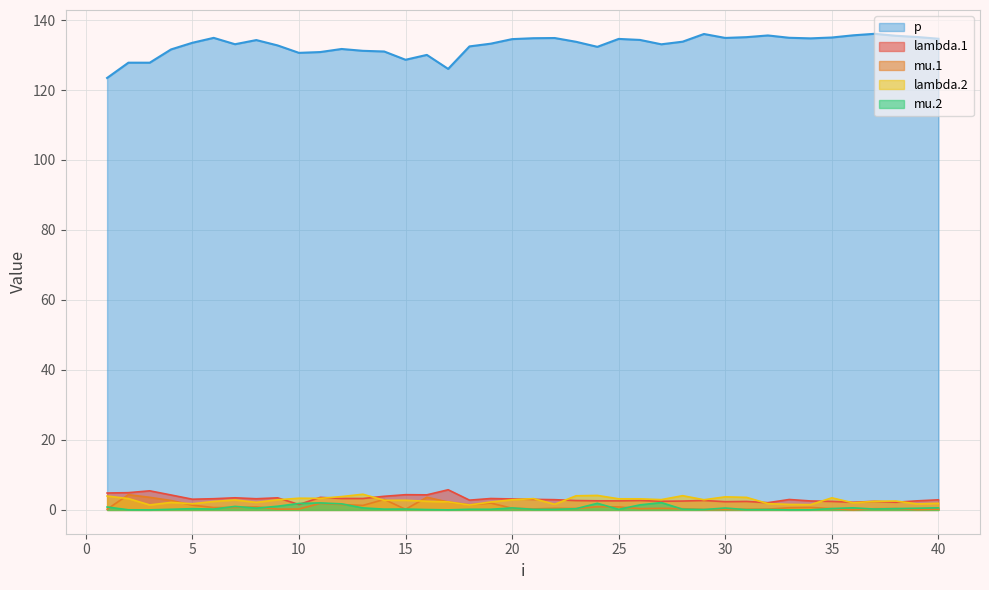

Which series has the widest spread of values?

p